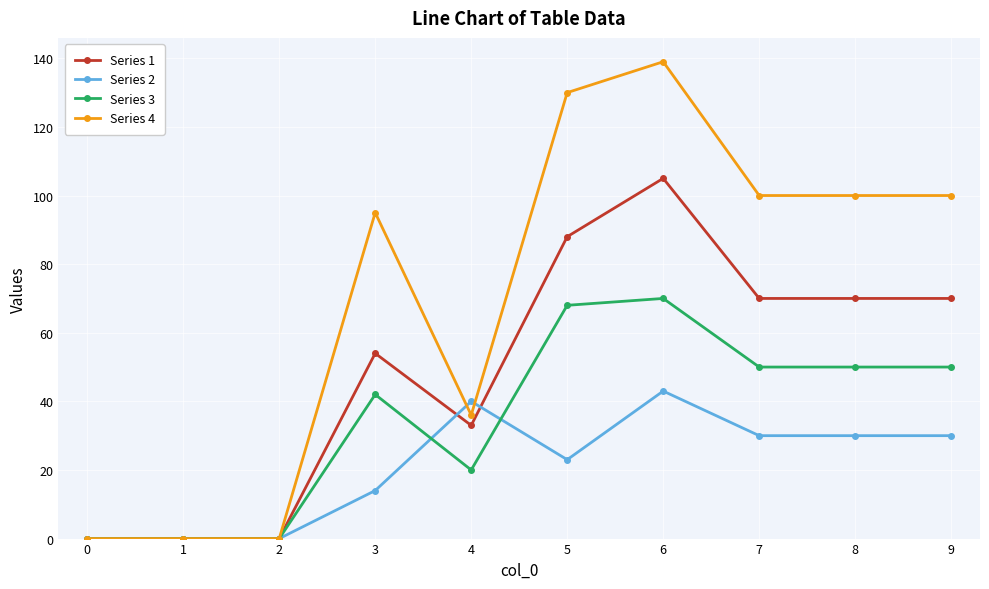

Reading left to right, extract all data points from this chart.

Series 1: 0	0	0	54	33	88	105	70	70	70
Series 2: 0	0	0	14	40	23	43	30	30	30
Series 3: 0	0	0	42	20	68	70	50	50	50
Series 4: 0	0	0	95	36	130	139	100	100	100